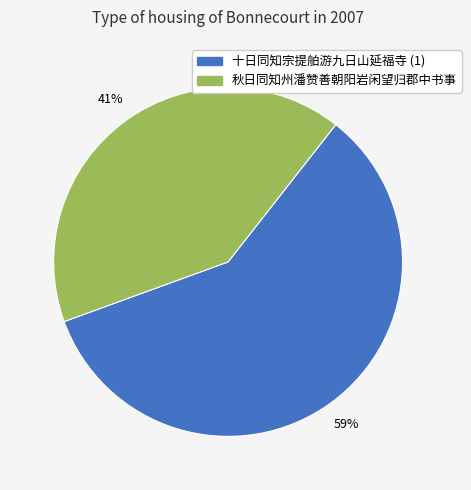

To the nearest percent, what is the average slice percentage?

50%